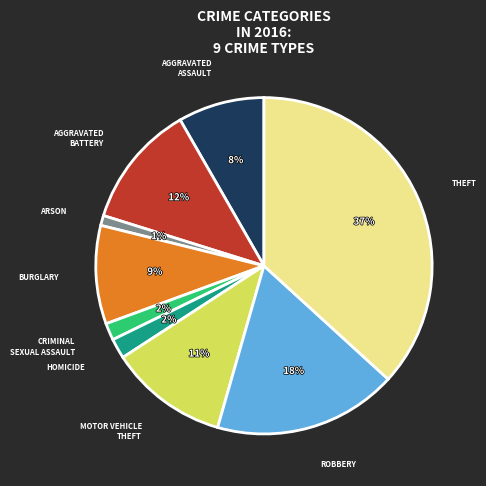

To the nearest percent, what is the difference between the largest and smallest slice percentages?

36%